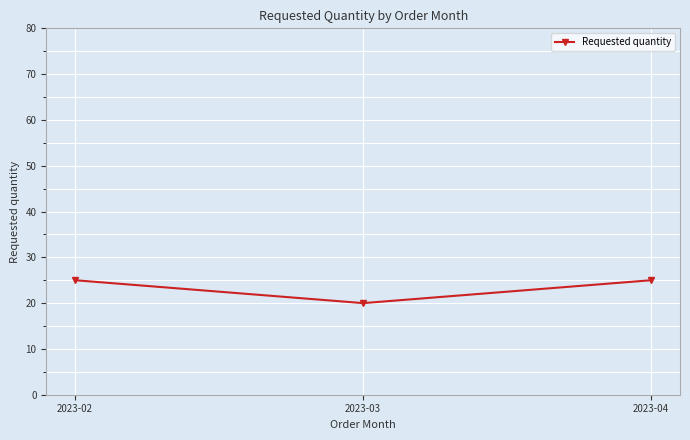

How many series are shown in this chart?

1